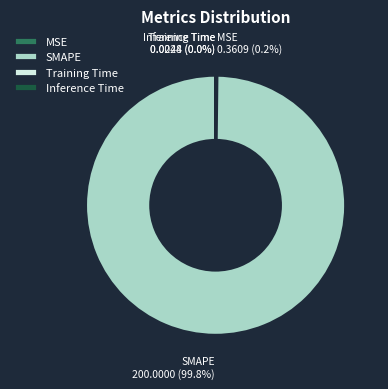

To the nearest percent, what is the difference between the largest and smallest slice percentages?

100%